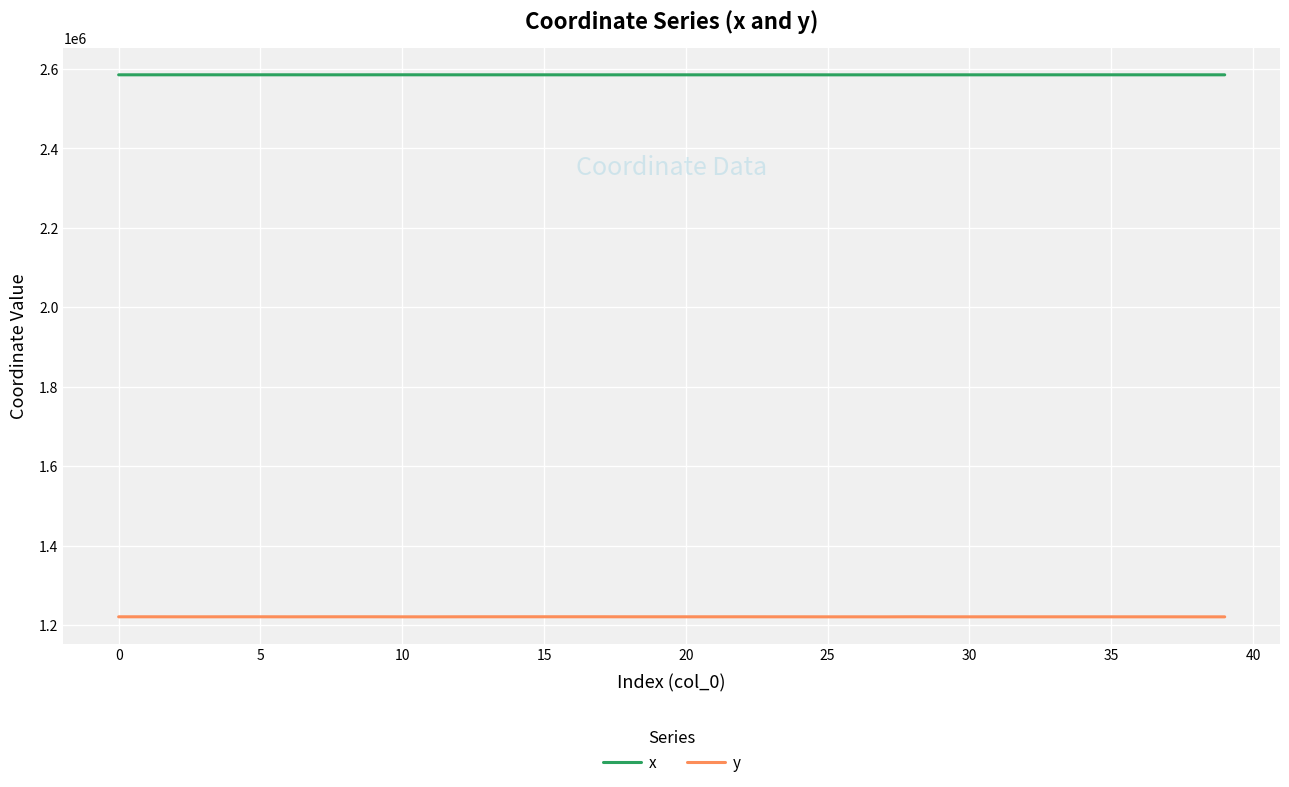

List the series in order of their overall mean, lowest first.

y, x